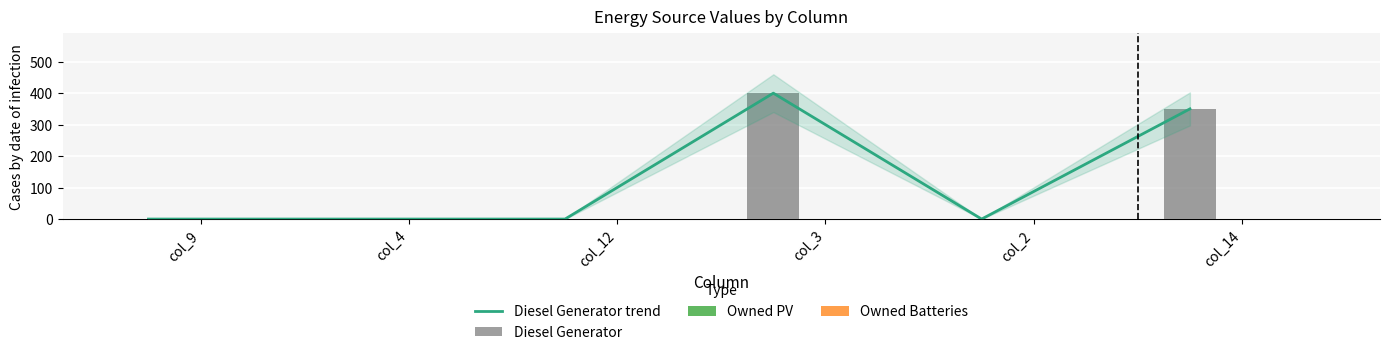

What is the label of the 5th bar from the right?

col_4